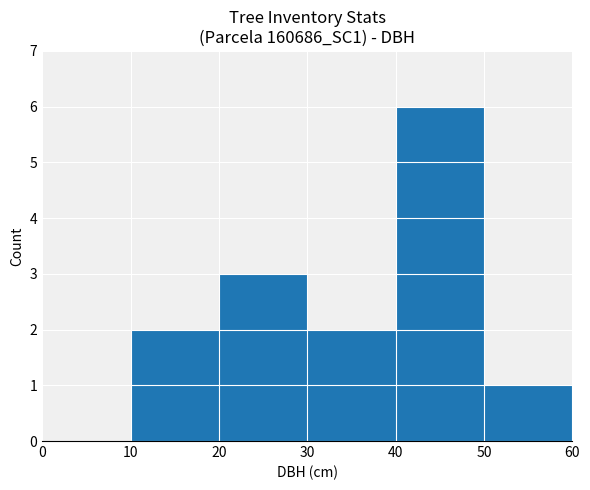

The value at 50 is 1. True or false?

True